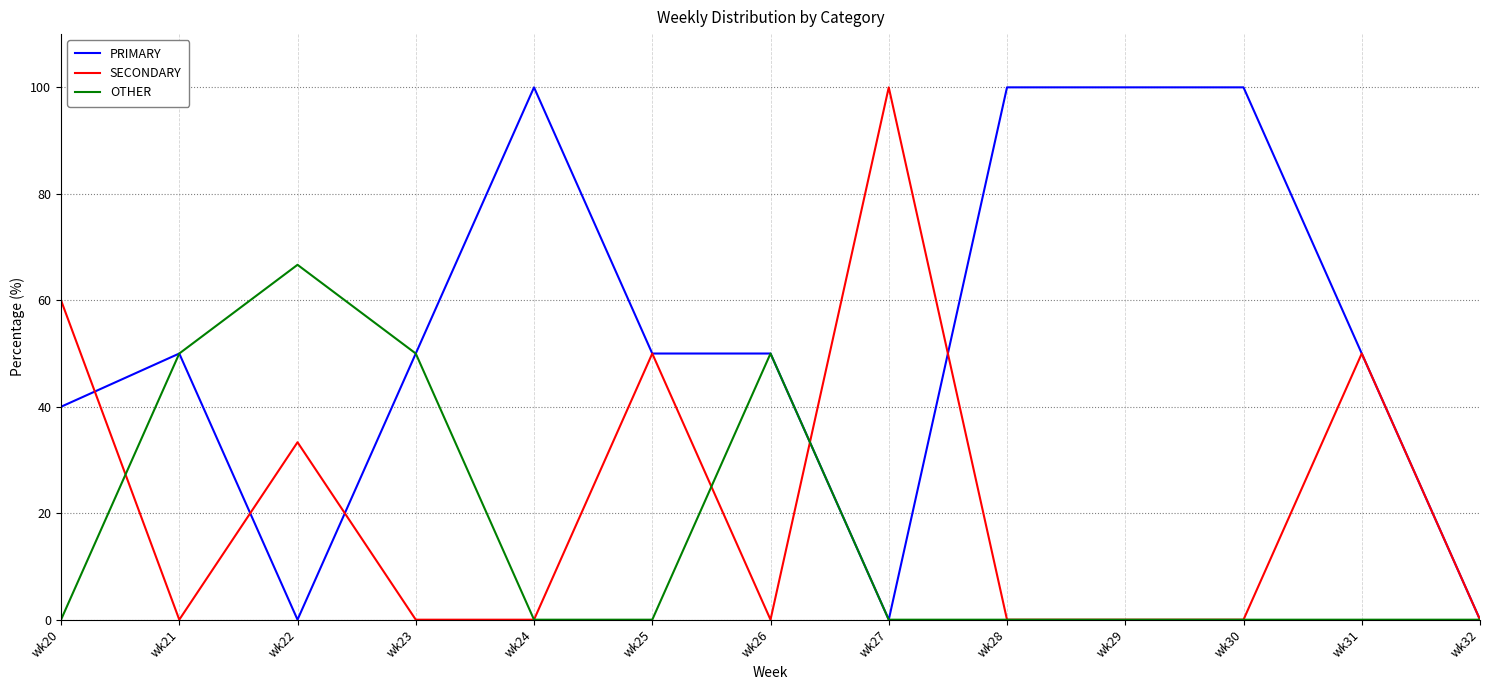

List the series in order of their overall mean, lowest first.

OTHER, SECONDARY, PRIMARY